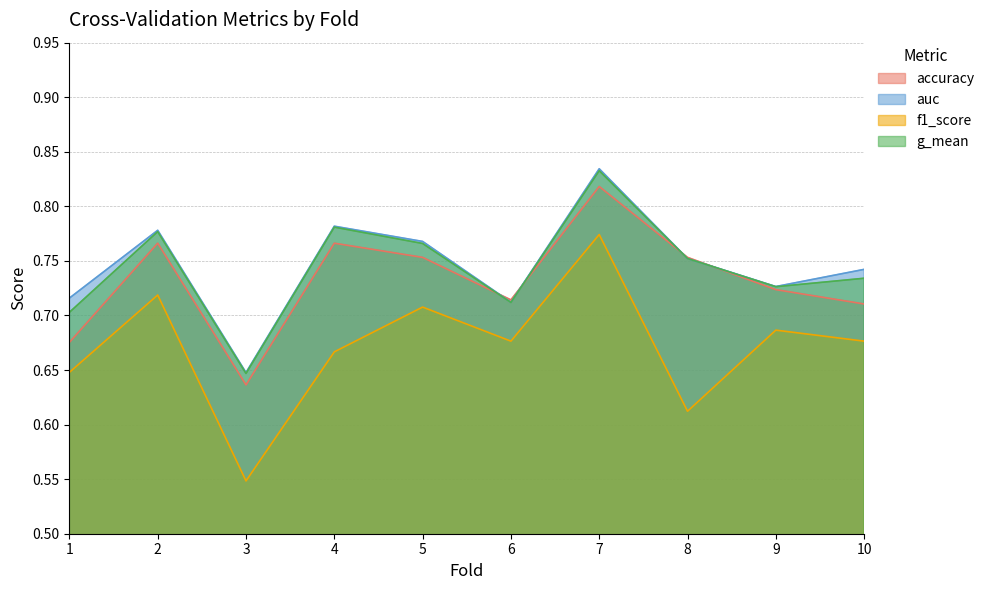

What is the difference between the g_mean values at 1 and 5?

0.1